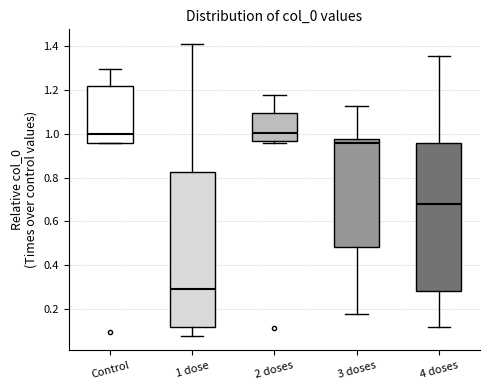

Which box is the tallest, from its lower edge to its upper edge?

1 dose